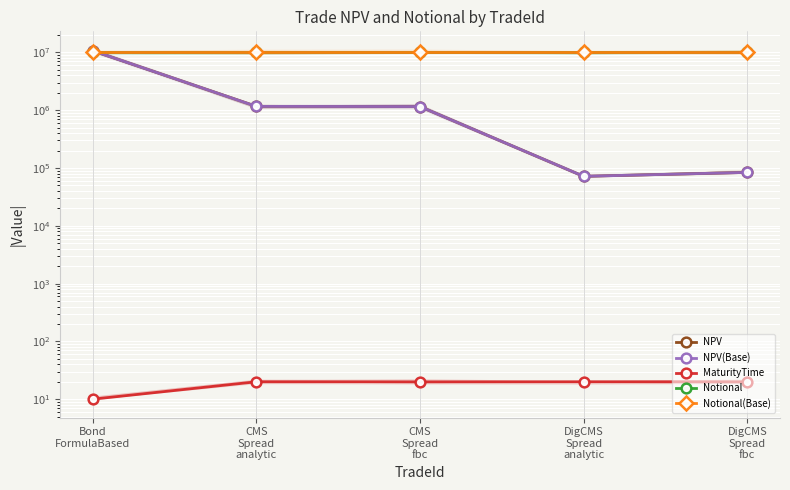

Between CMS
Spread
analytic and DigCMS
Spread
fbc, which series saw the biggest shift?

NPV